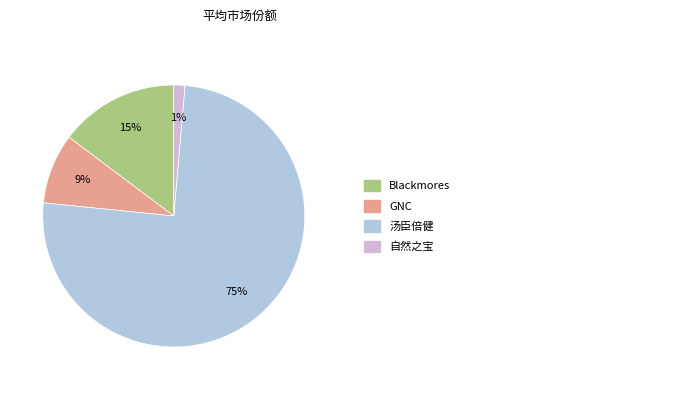

Does any single category account for the majority?

Yes